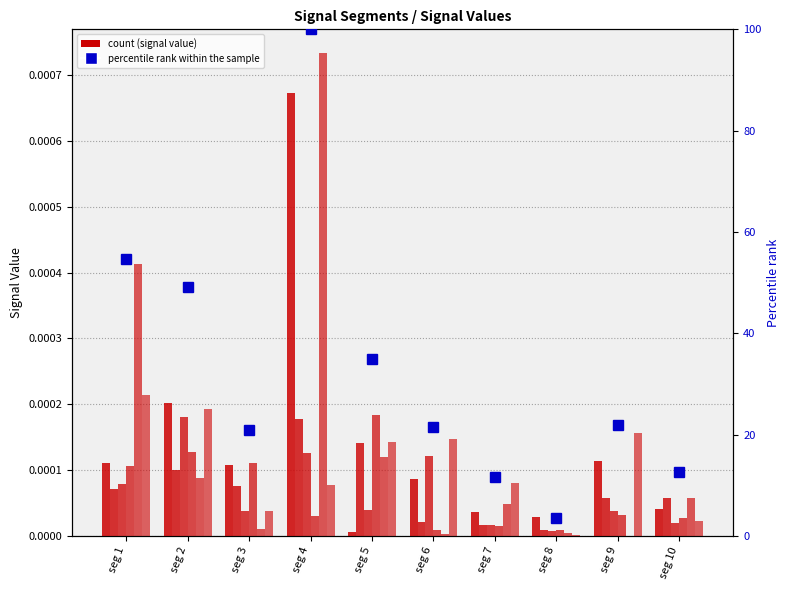

Rank the series at seg 5 from highest to lowest value.

Signal_Value_4, Signal_Value_6, Signal_Value_2, Signal_Value_5, Signal_Value_3, Signal_Value_1